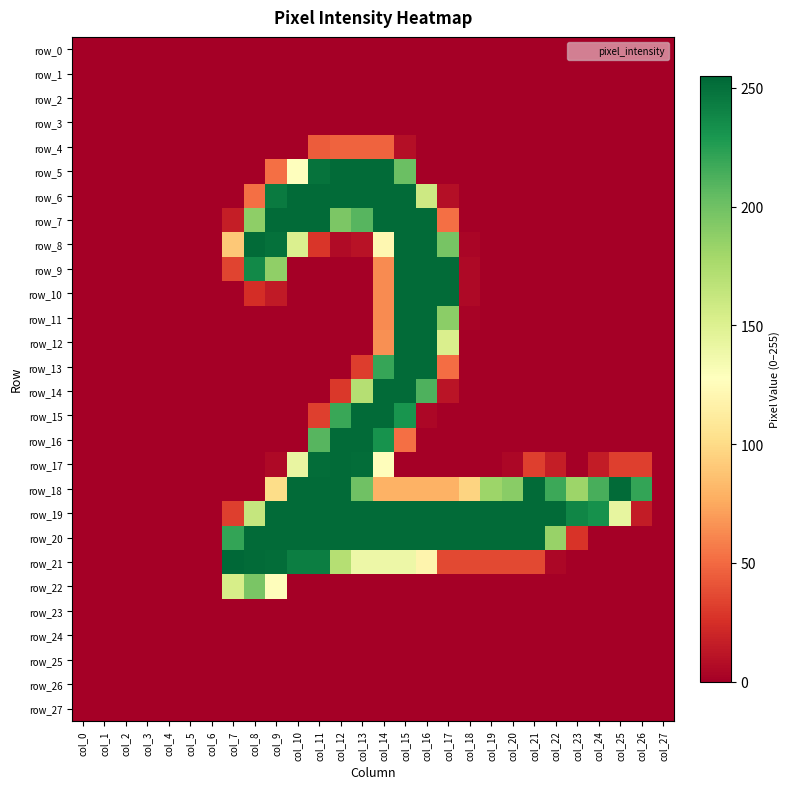

How many values in row_16 are above zero?

5